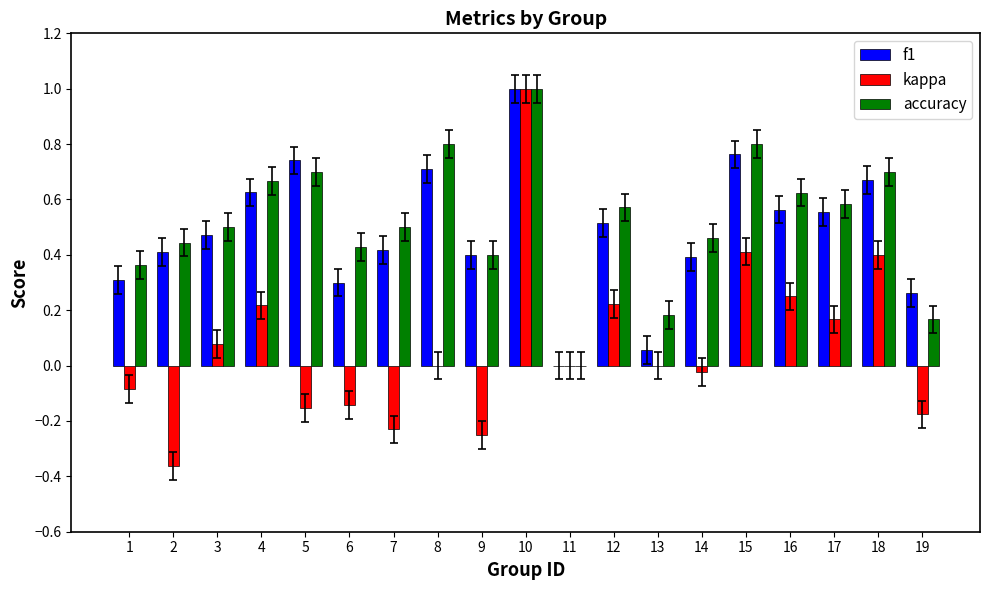

What is the highest value of the f1 series?

1.0